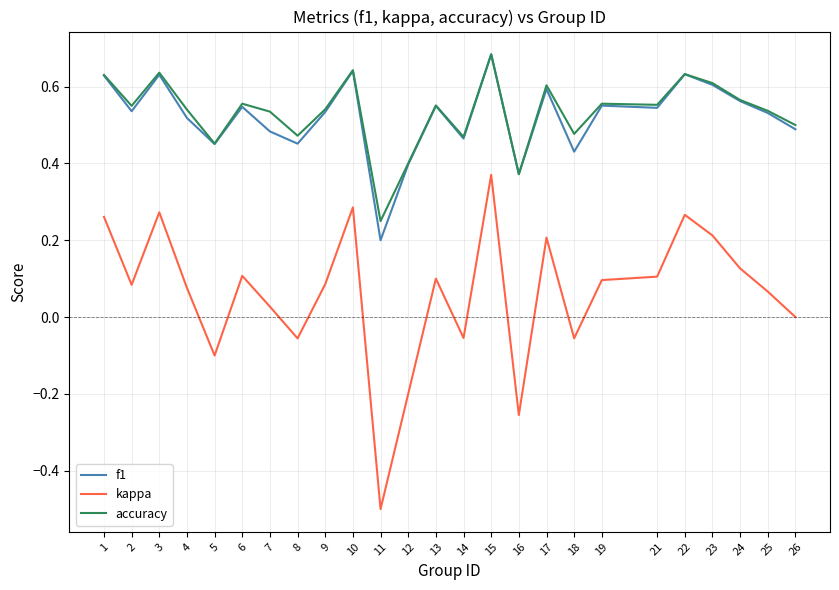

True or false: f1 and kappa intersect in this chart.

False